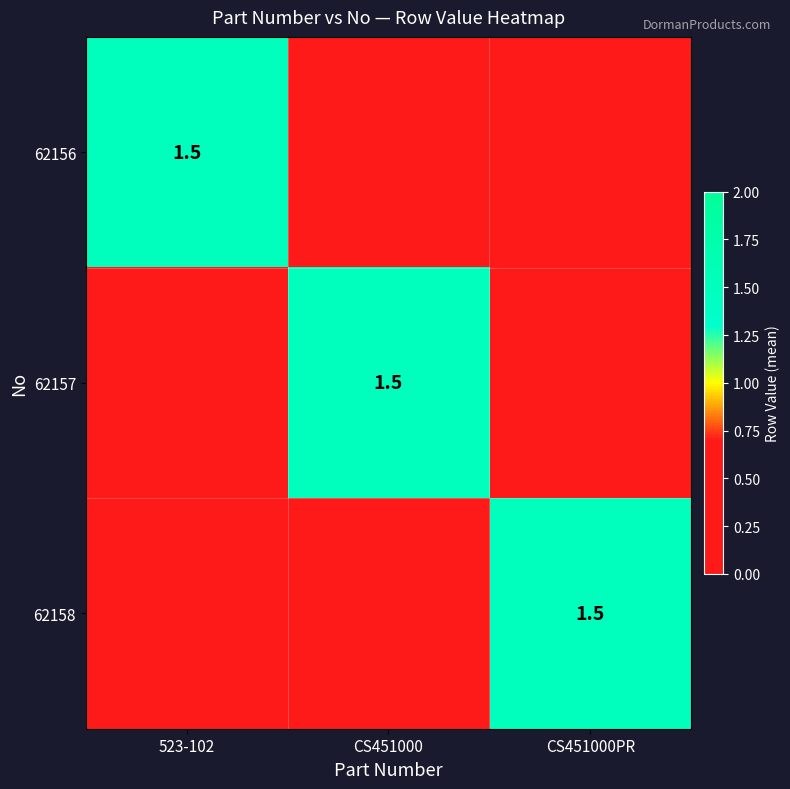

The value of CS451000 at 0 is 0. True or false?

False